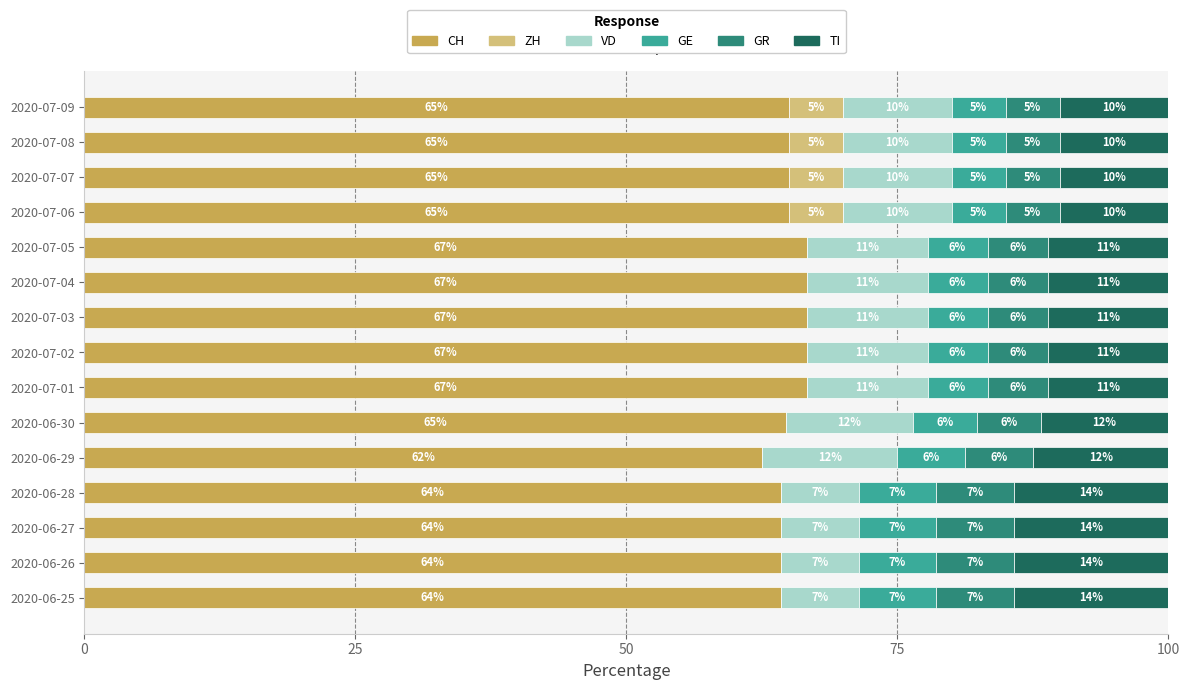

Reading right to left, list all the values displayed in this chart.

CH: 65.0	65.0	65.0	65.0	66.7	66.7	66.7	66.7	66.7	64.7	62.5	64.3	64.3	64.3	64.3
ZH: 5.0	5.0	5.0	5.0	0.0	0.0	0.0	0.0	0.0	0.0	0.0	0.0	0.0	0.0	0.0
VD: 10.0	10.0	10.0	10.0	11.1	11.1	11.1	11.1	11.1	11.8	12.5	7.1	7.1	7.1	7.1
GE: 5.0	5.0	5.0	5.0	5.6	5.6	5.6	5.6	5.6	5.9	6.2	7.1	7.1	7.1	7.1
GR: 5.0	5.0	5.0	5.0	5.6	5.6	5.6	5.6	5.6	5.9	6.2	7.1	7.1	7.1	7.1
TI: 10.0	10.0	10.0	10.0	11.1	11.1	11.1	11.1	11.1	11.8	12.5	14.3	14.3	14.3	14.3